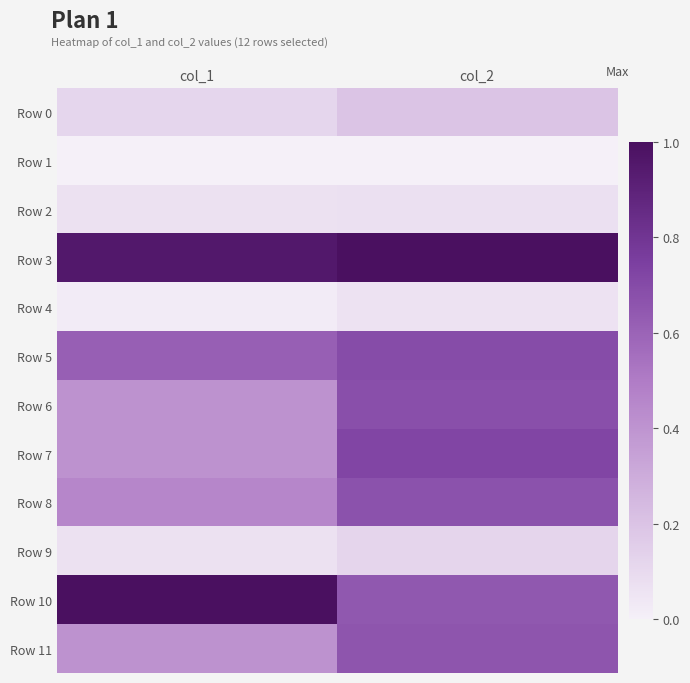

List the series in order of their peak value, highest first.

Row 3, Row 10, Row 7, Row 5, Row 6, Row 8, Row 11, Row 0, Row 9, Row 2, Row 4, Row 1